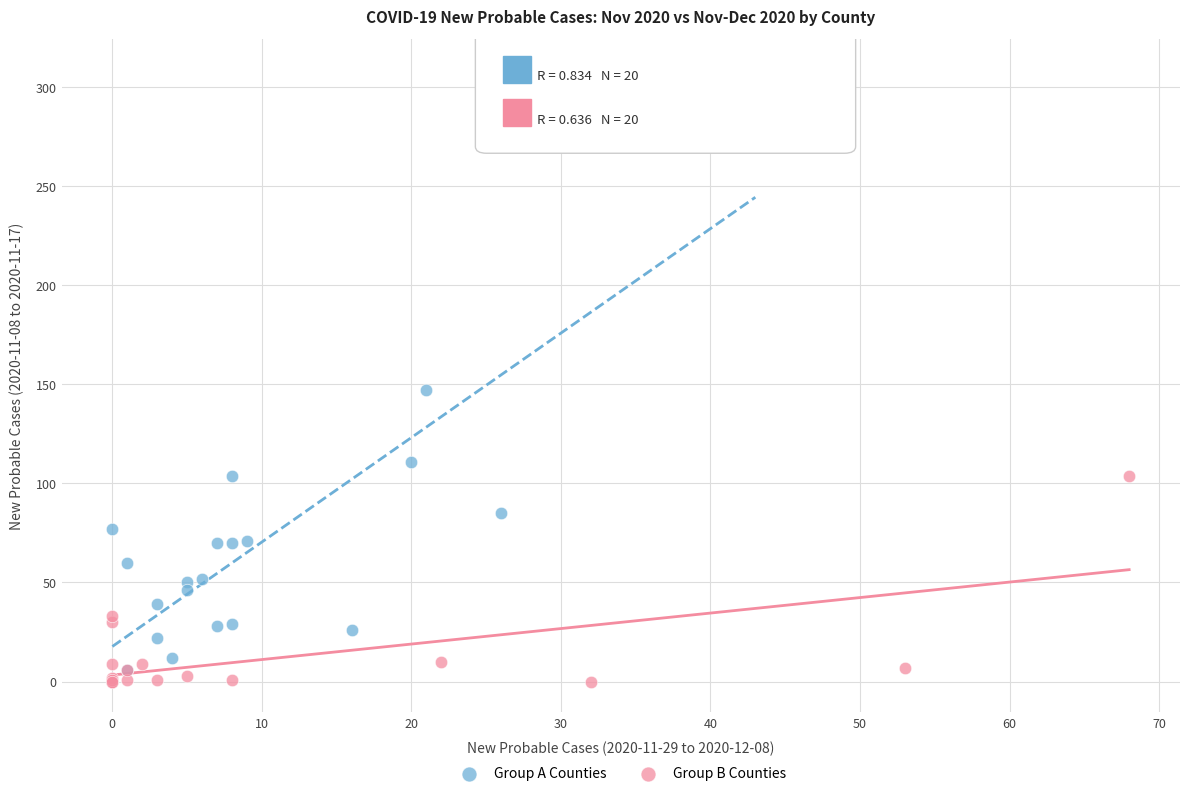

What are all the series names shown in the legend?

Group A Counties, Group B Counties